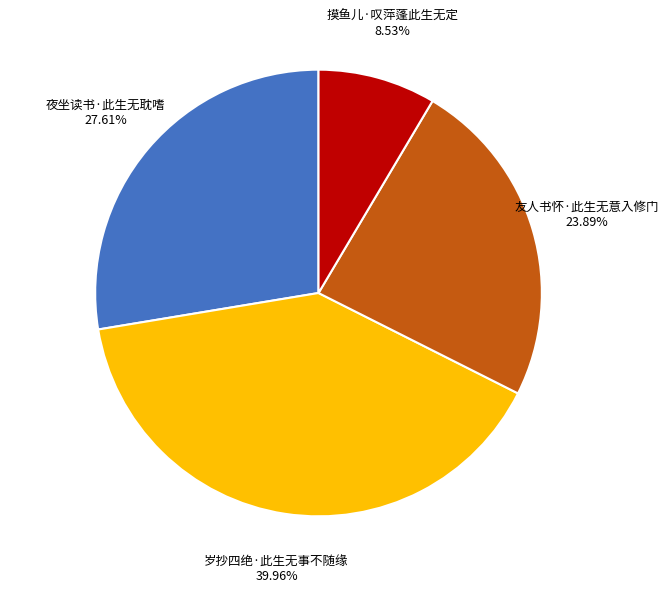

Is there a majority slice in this chart?

No